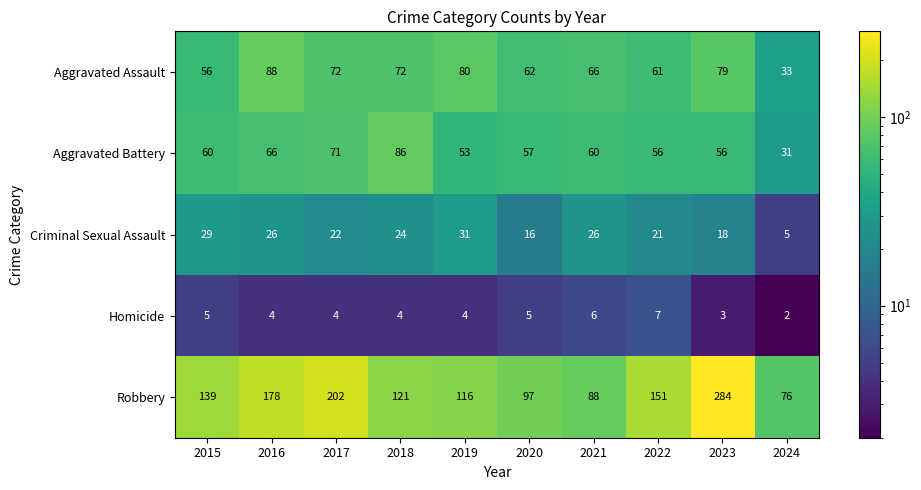

At which category does the chart reach its peak across all series?

2023